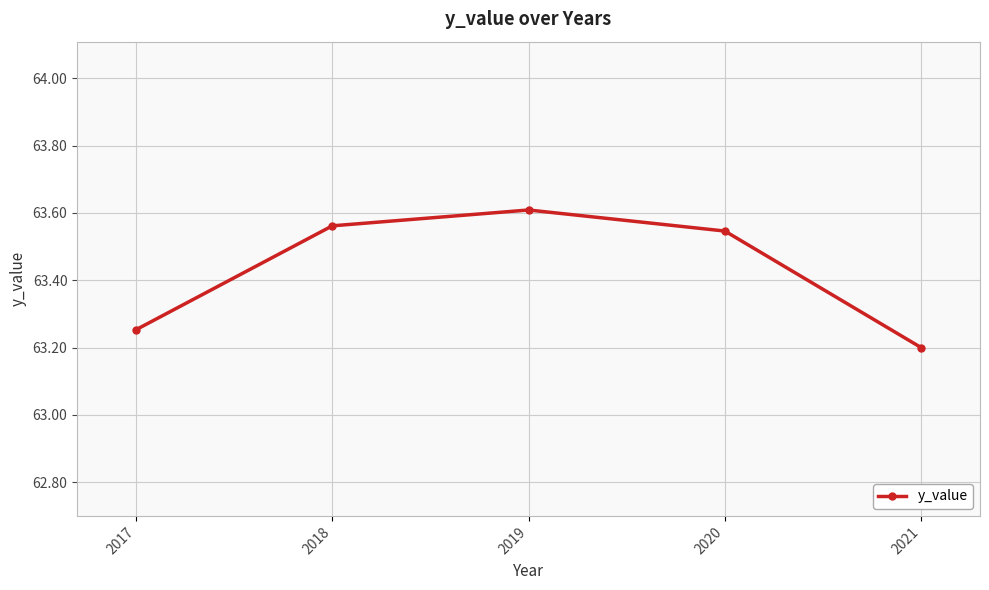

Where is the data nearest to the value 63?

2021